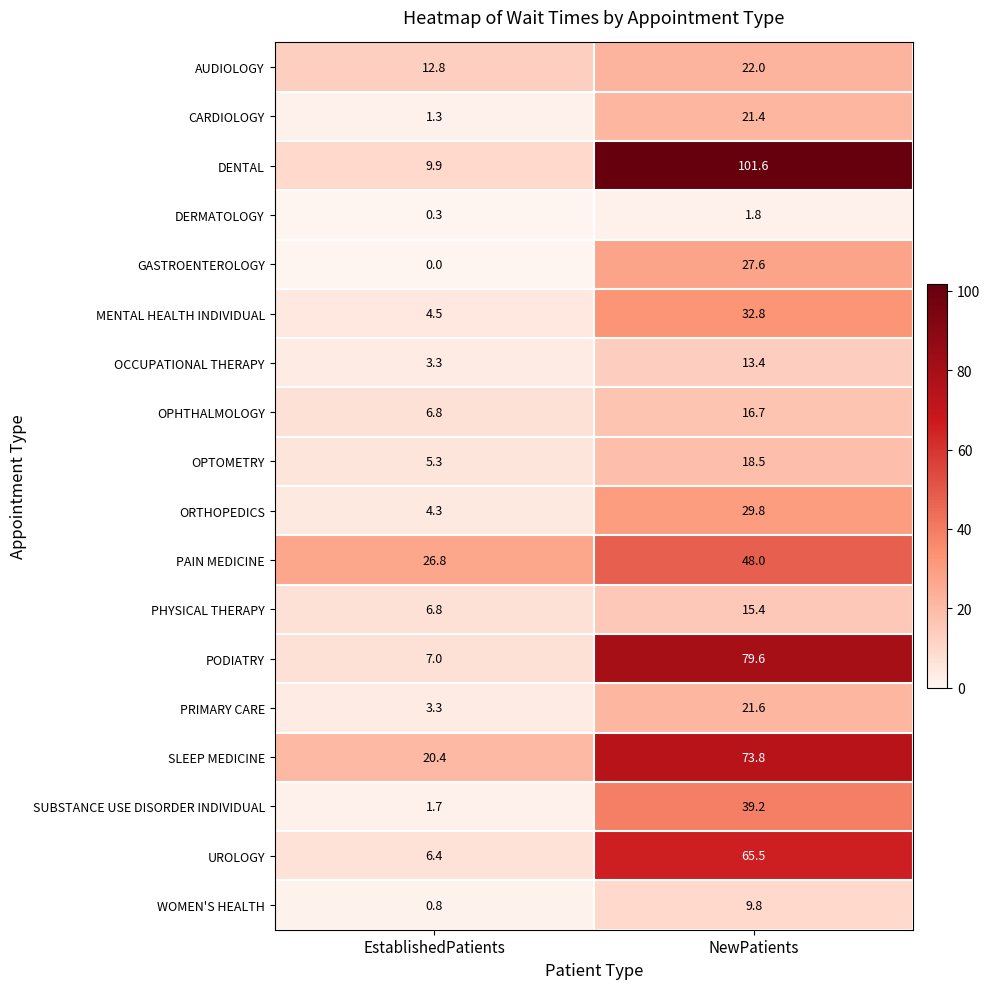

At which label does UROLOGY first exceed 65?

NewPatients